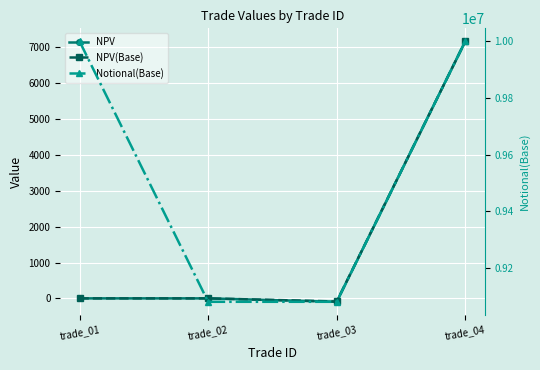

What are all the series names shown in the legend?

NPV, NPV(Base), Notional(Base)